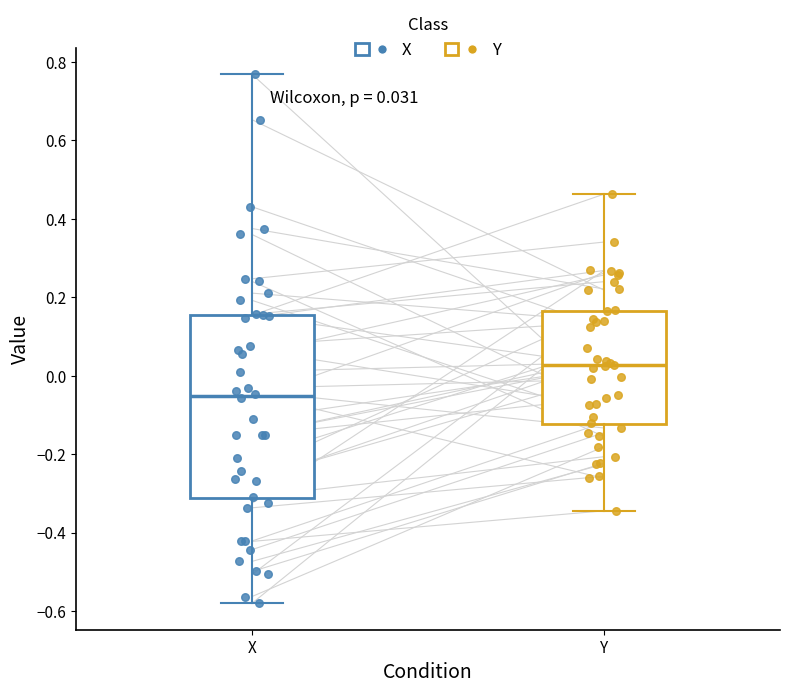

Which box is the tallest, from its lower edge to its upper edge?

X